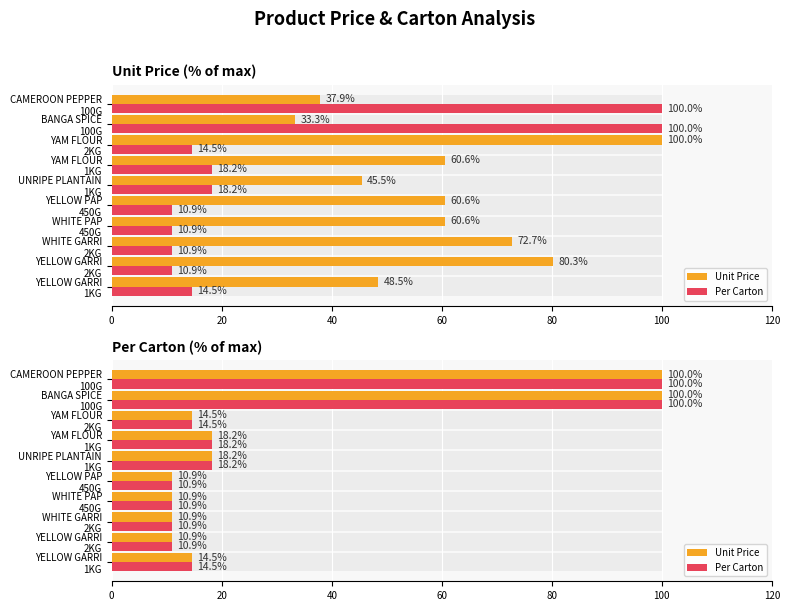

How many data points in Per Carton are less than 14?

4